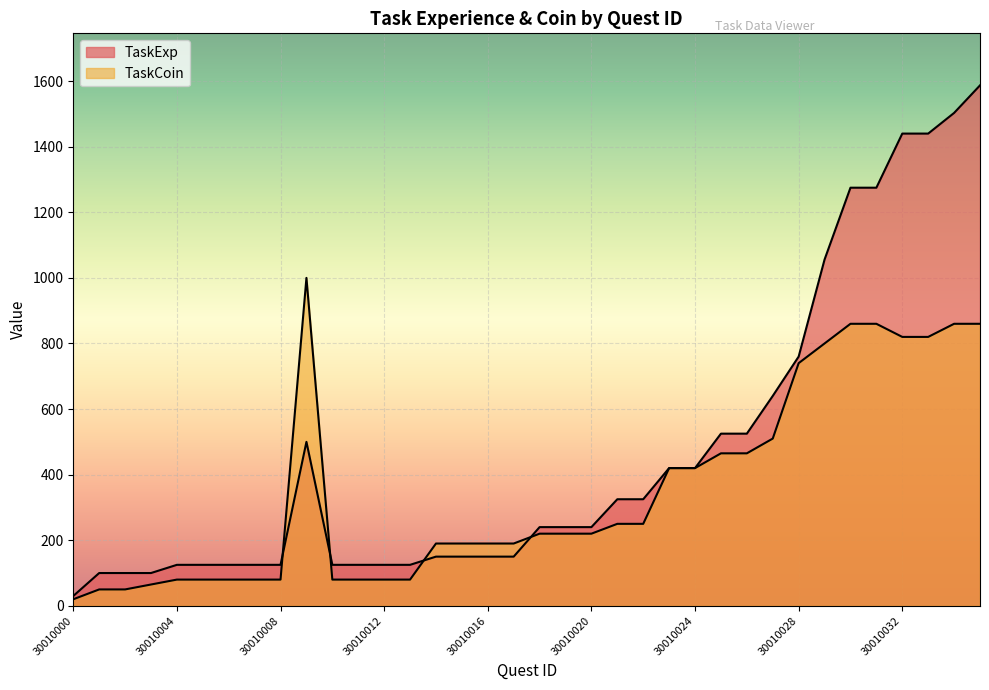

After their last crossing, which series has the higher values: TaskExp or TaskCoin?

TaskExp